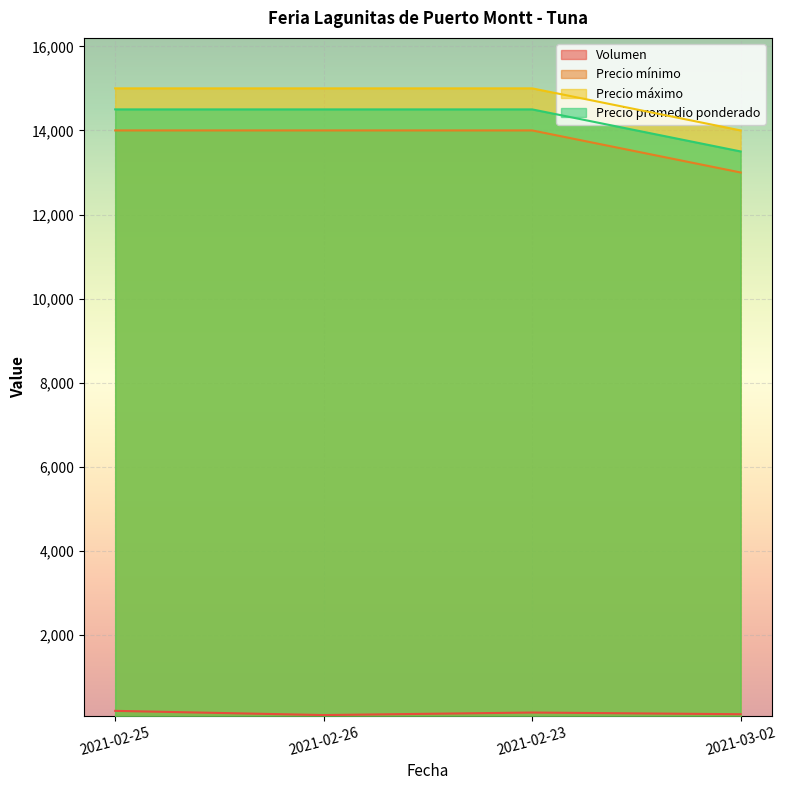

What is the lowest value of the Precio mínimo series?

13000